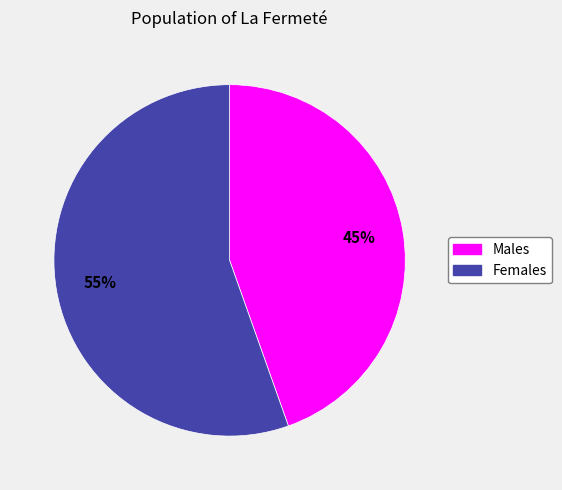

How many segments does this pie chart have?

2